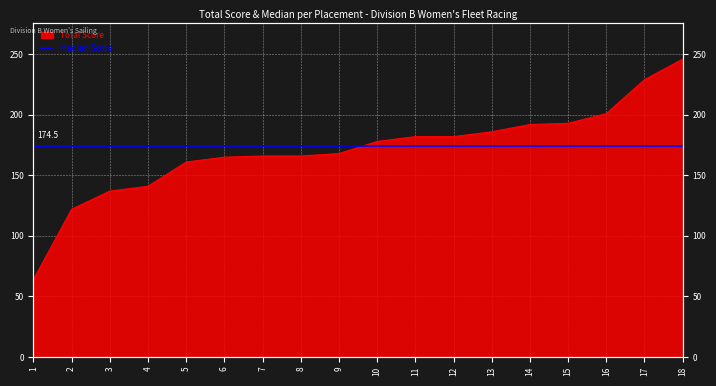

Reading right to left, extract all data points from this chart.

18=246	17=229	16=201	15=193	14=192	13=186	12=182	11=182	10=178	9=168	8=166	7=166	6=165	5=161	4=141	3=137	2=122	1=64